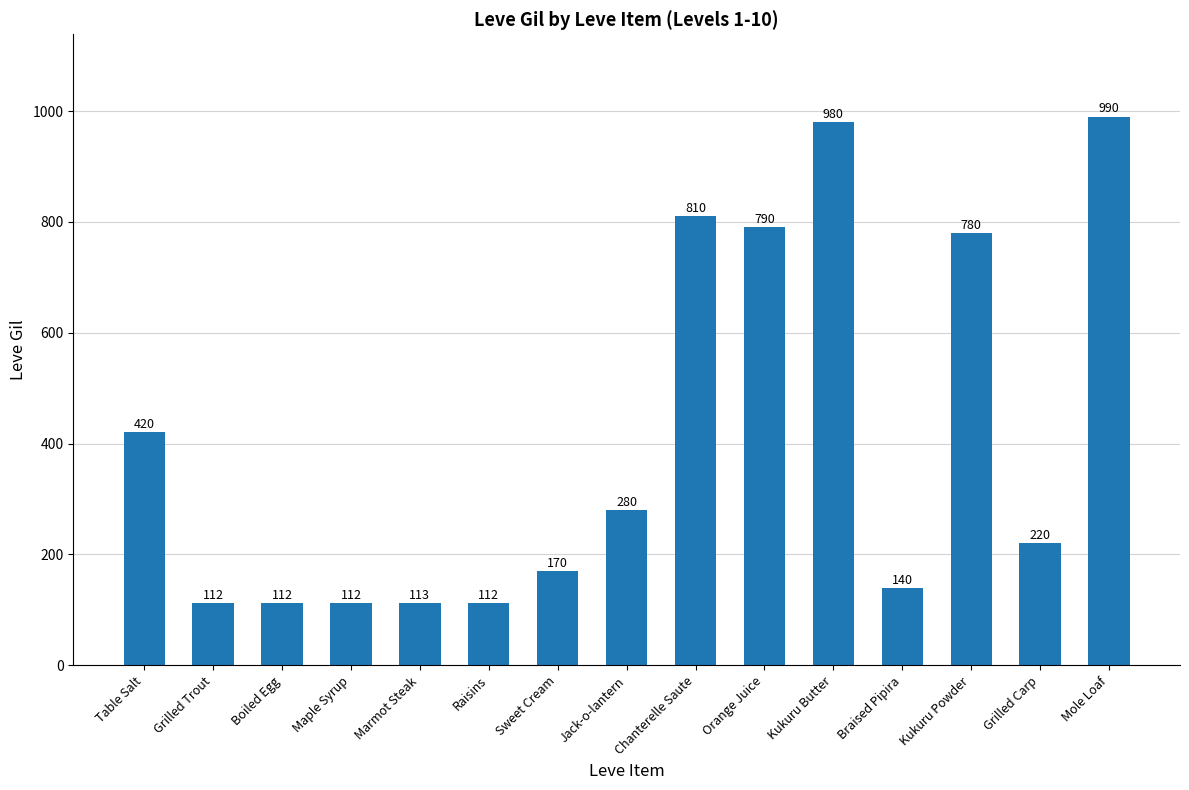

What is the sum of all values?

6141